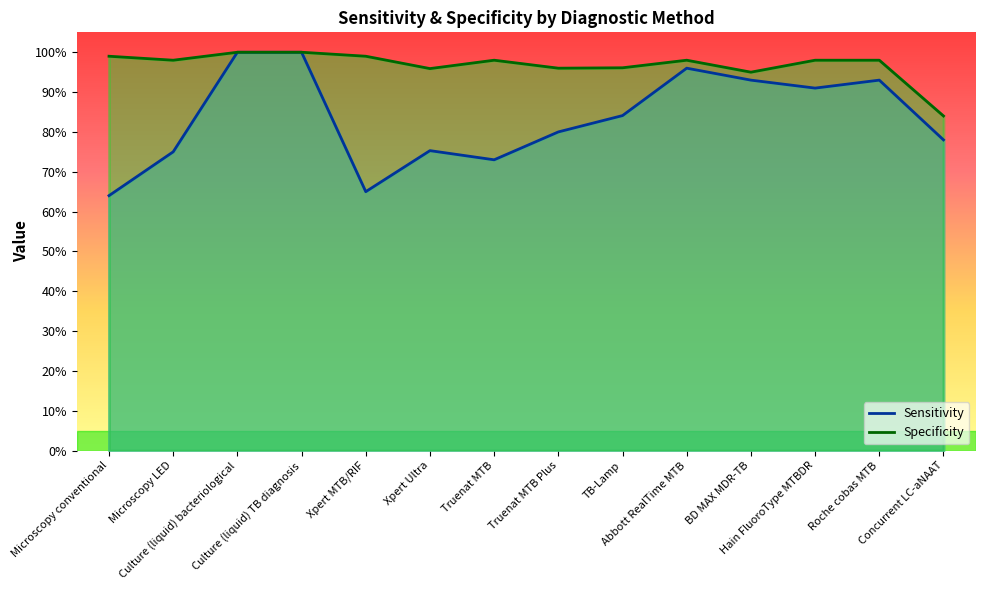

How many lines are shown in the chart?

2